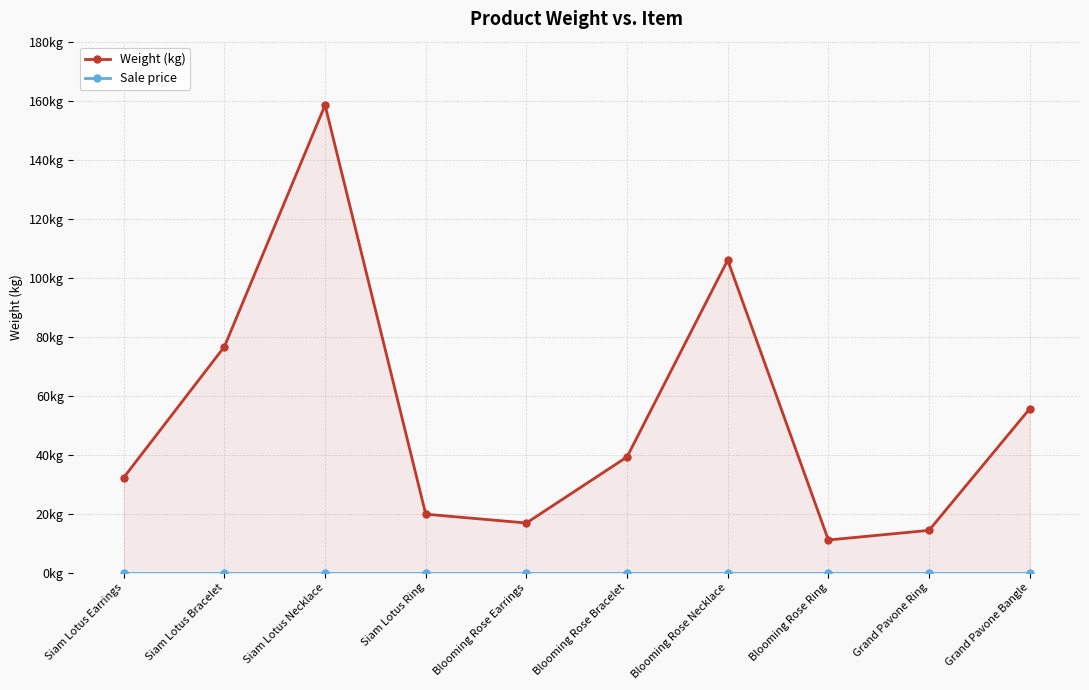

True or false: Sale price and Weight (kg) cross at least once.

False